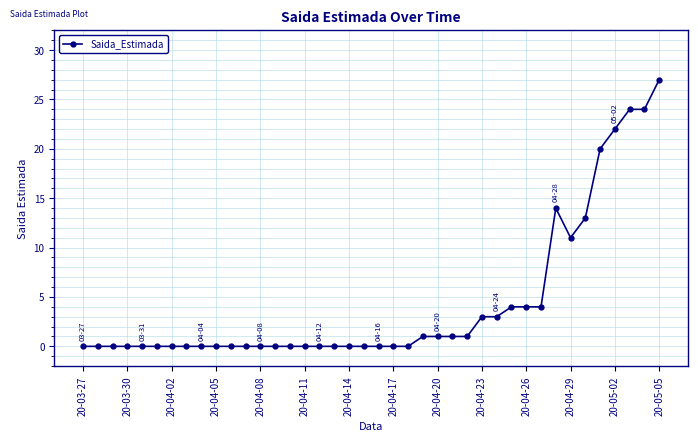

True or false: the data has more than 0 interior local peaks.

True